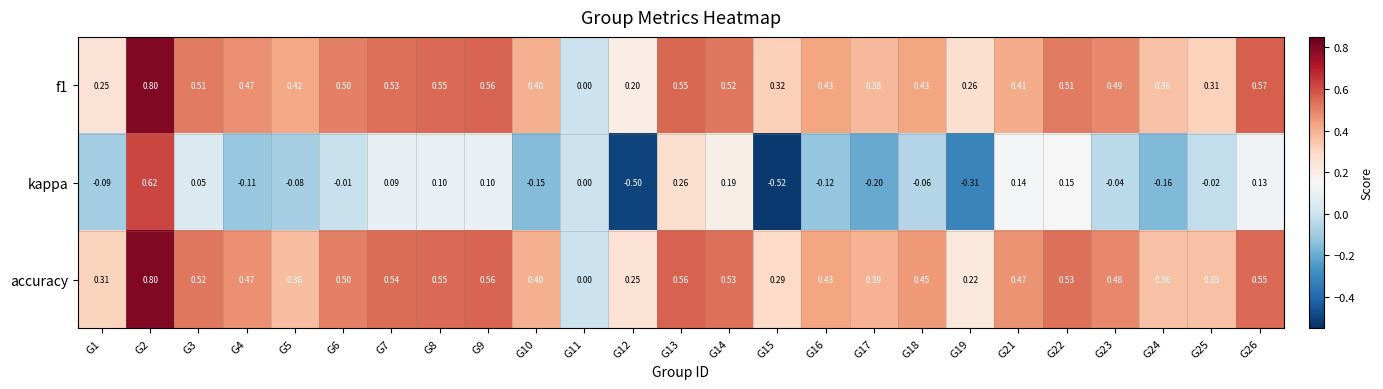

How many values in kappa are below zero?

14